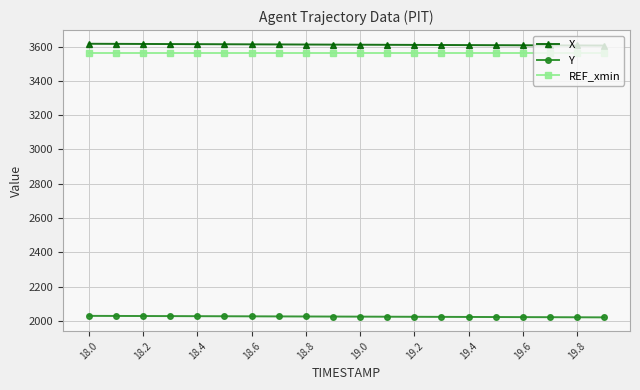

What are all the series names shown in the legend?

X, Y, REF_xmin